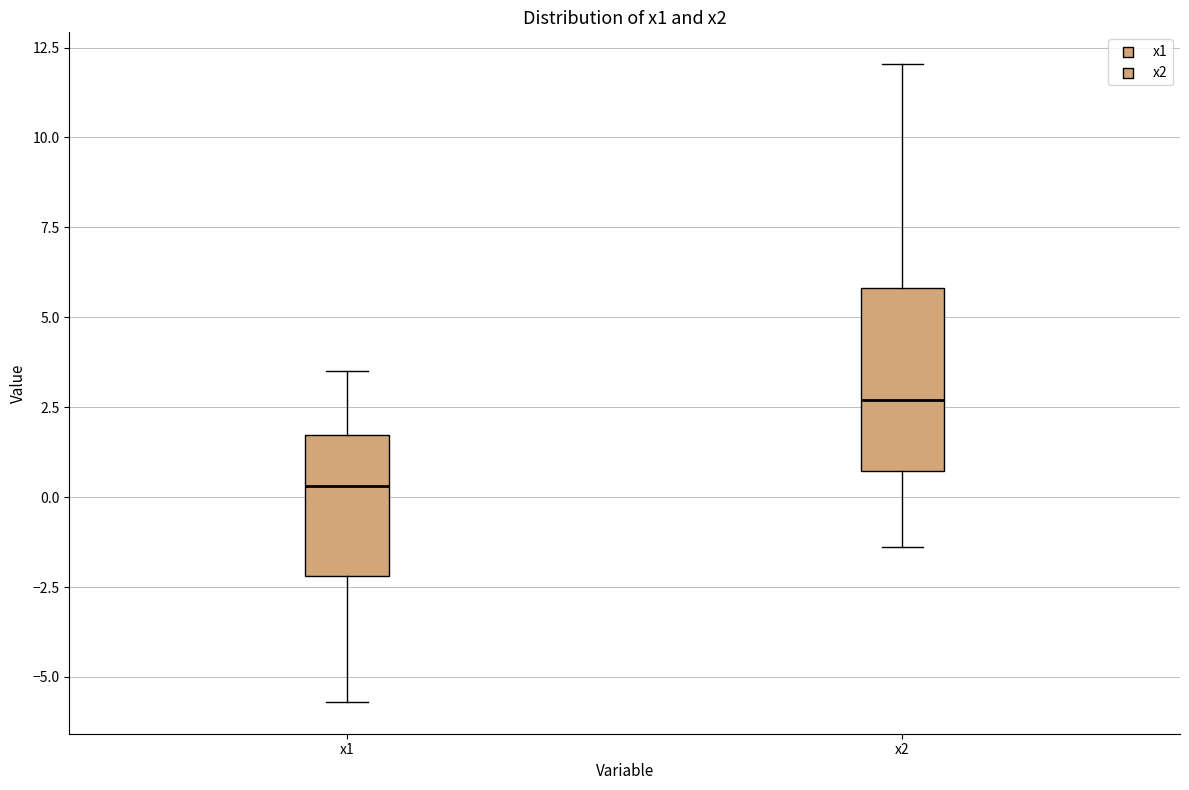

Where is the lower edge of the box for x2 on the y-axis? The values are not printed on the chart, so give them approximately, as read against the axis.

0.5